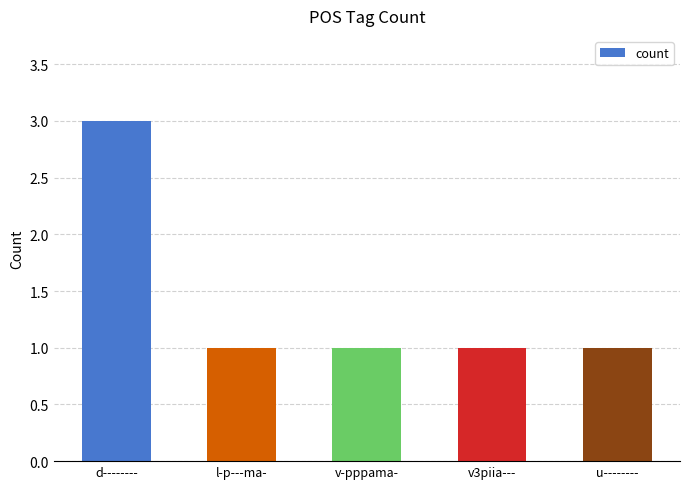

At which category does the chart reach its peak across all series?

d--------